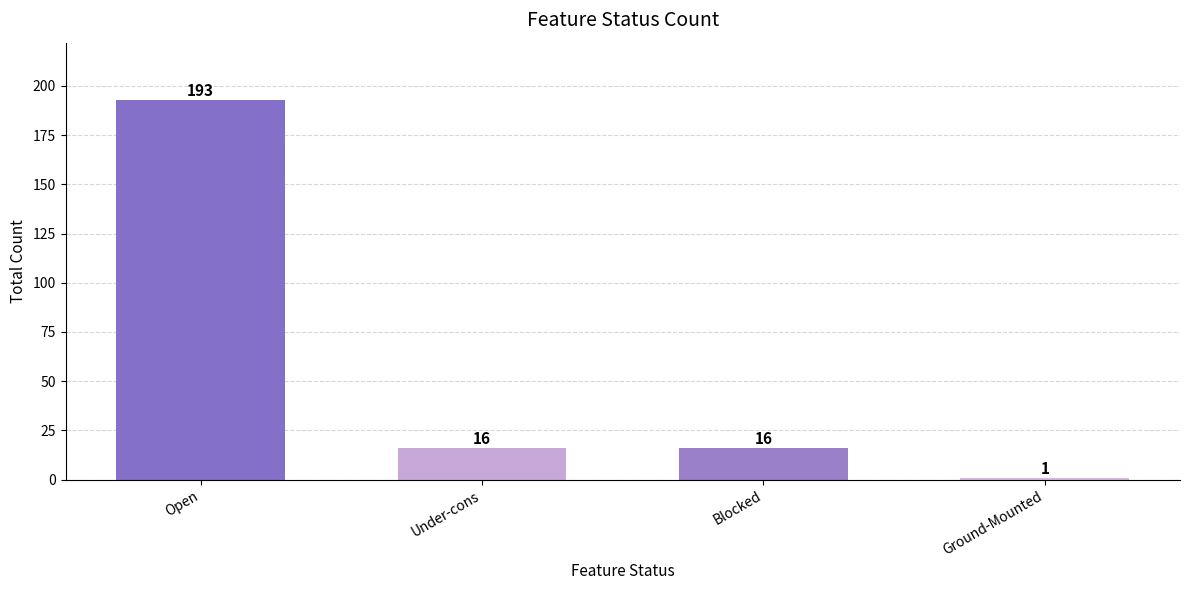

How many data points are less than 16?

1